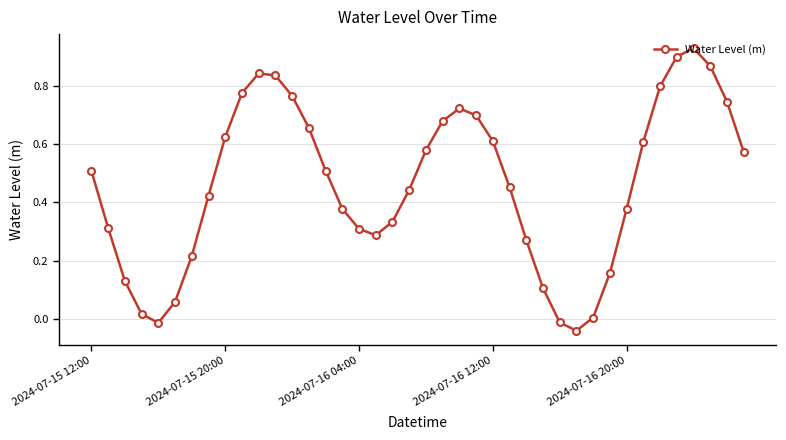

How many interior local peaks (higher than both neighbors) does the data have?

3